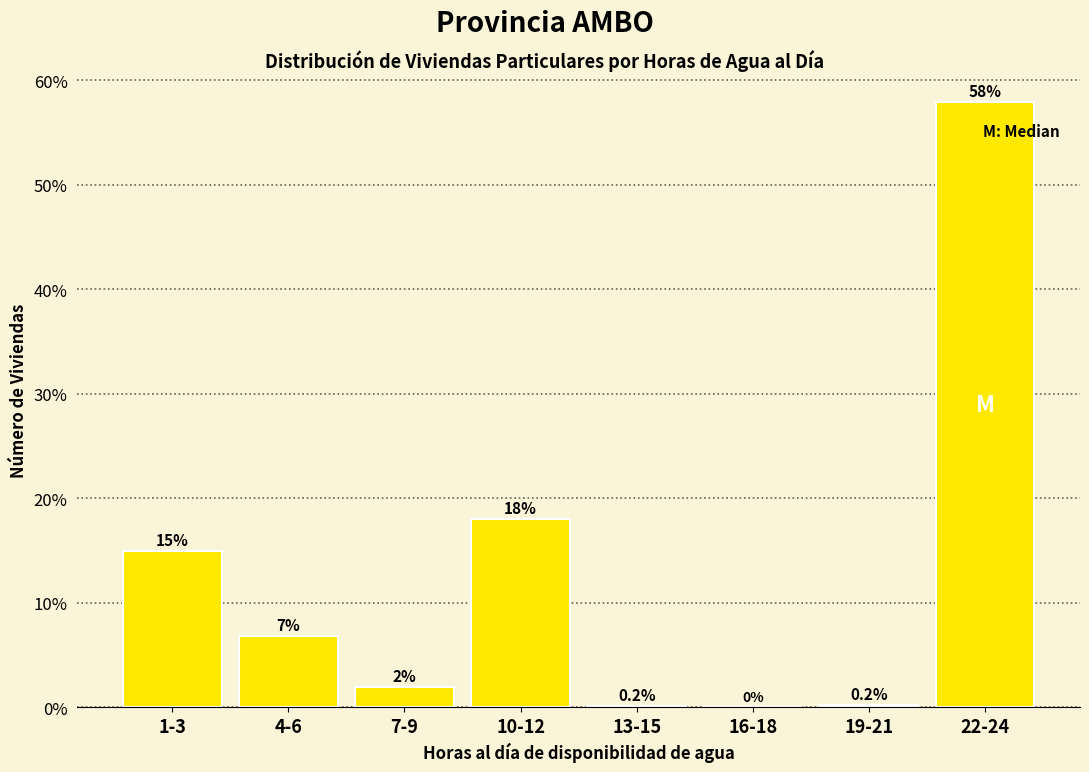

At which category does the chart reach its peak across all series?

22-24